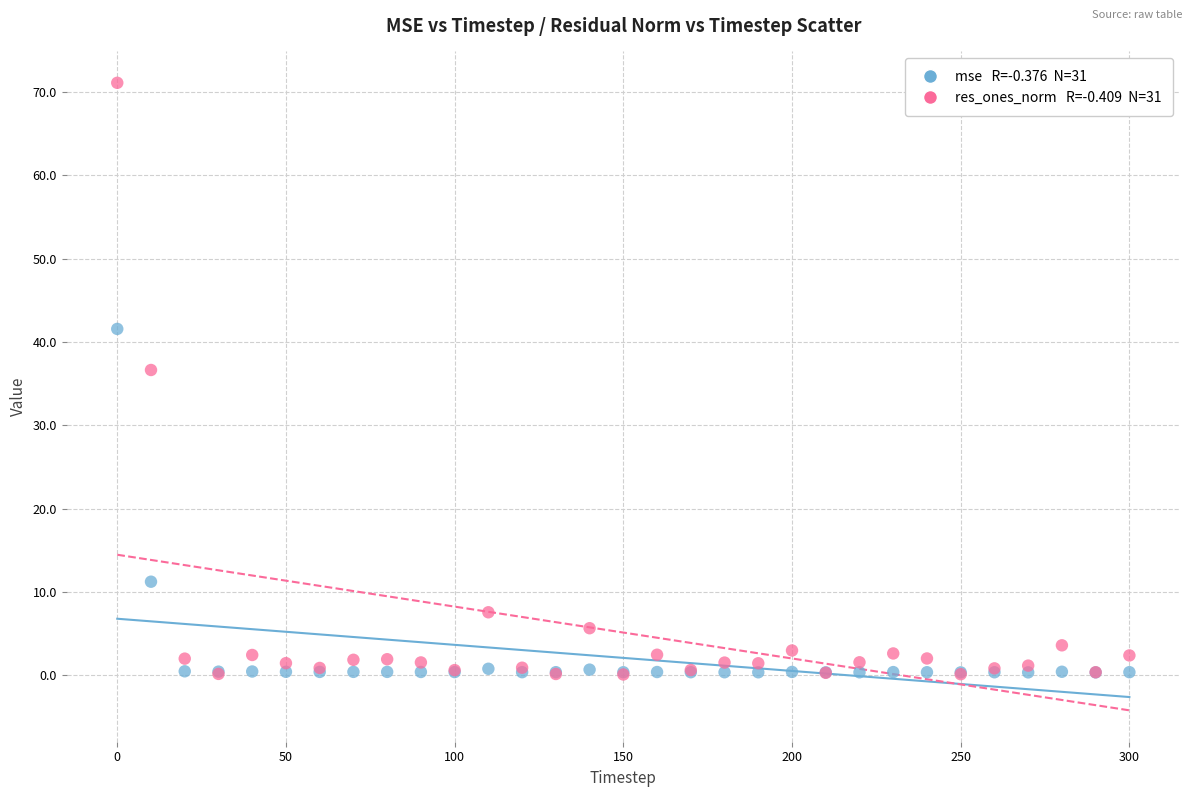

Across all series, what Y value is closest to 35?

36.6